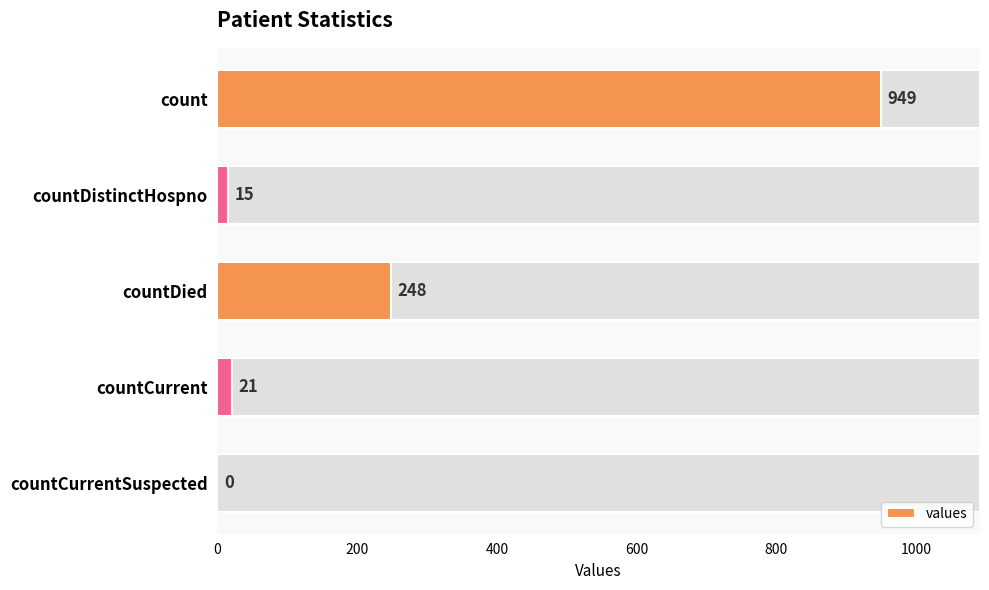

What is the change in value from count to countCurrentSuspected?

-949